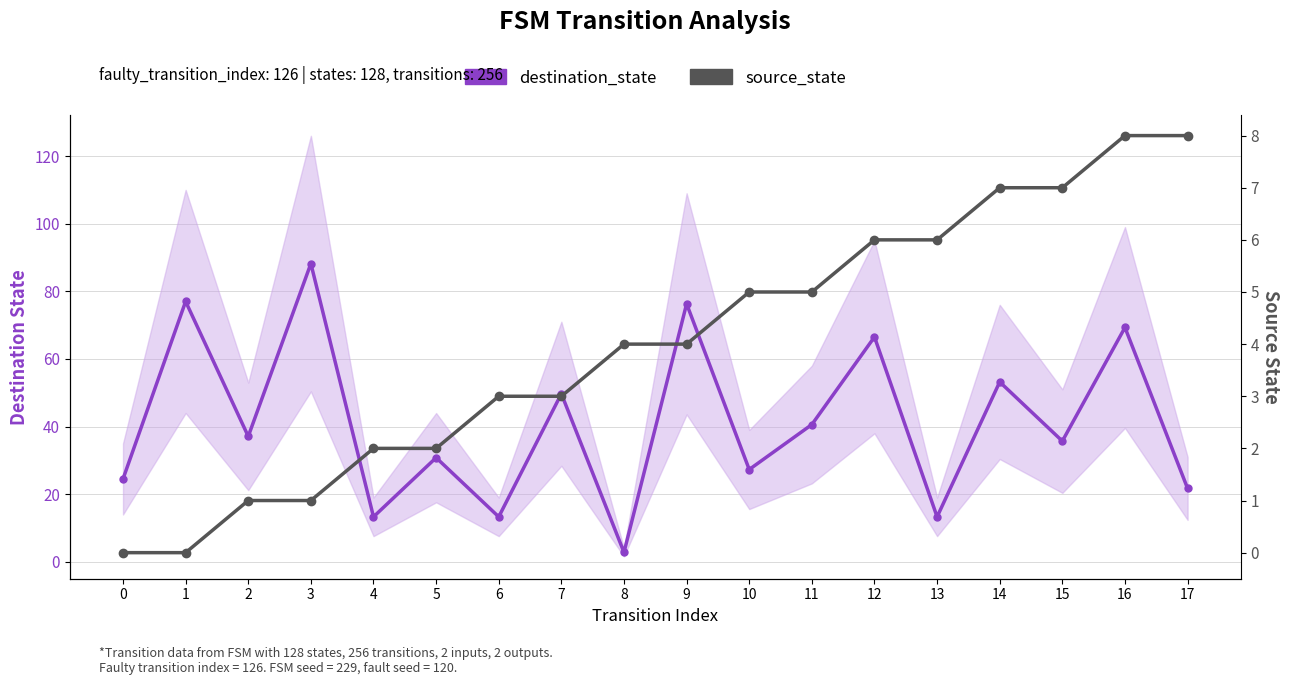

What is the difference between the second highest and minimum values in the destination_state (est.) series?

74.2